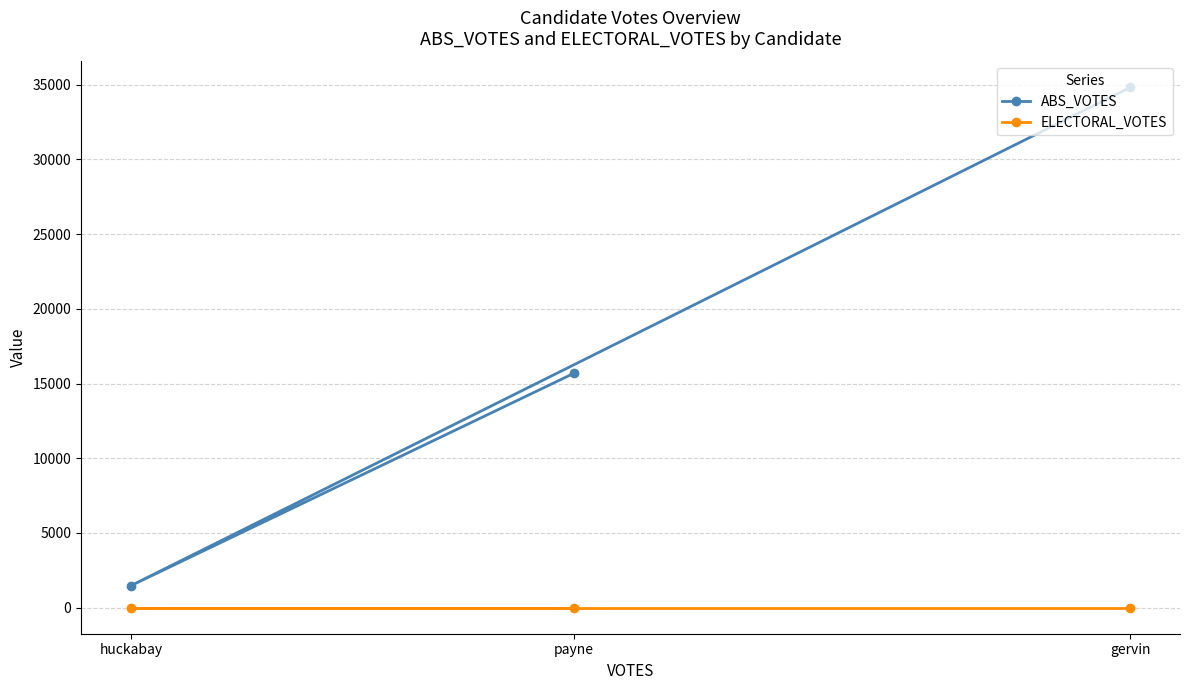

What are all the series names shown in the legend?

ABS_VOTES, ELECTORAL_VOTES